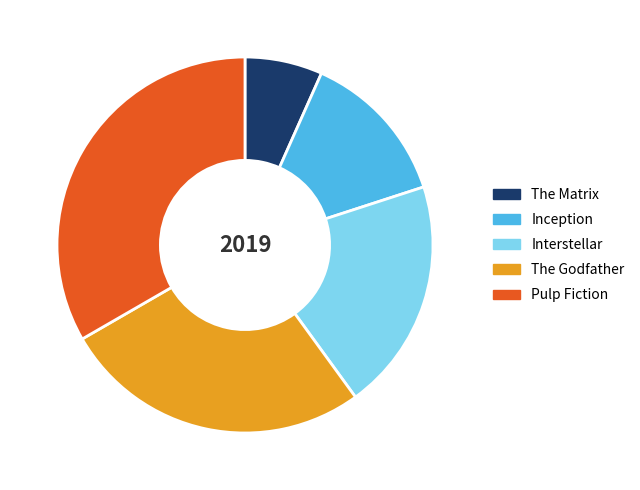

Combined, do Pulp Fiction and Inception account for over 50%?

No